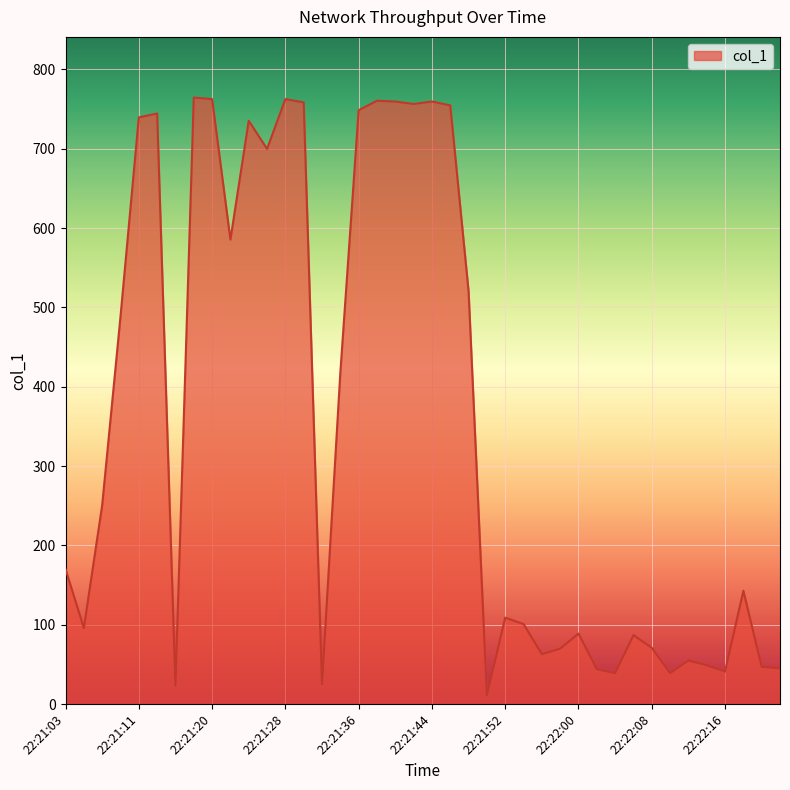

What is the average value?

354.6